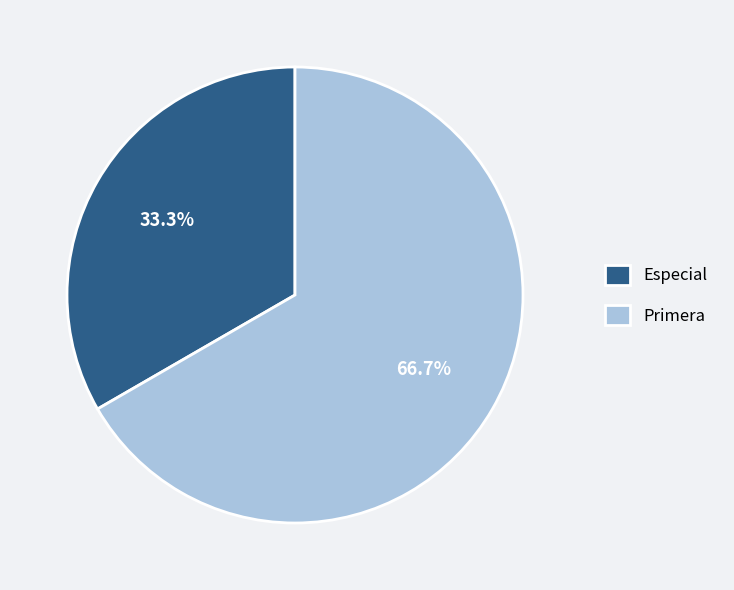

Which has a higher value, Primera or Especial?

Primera